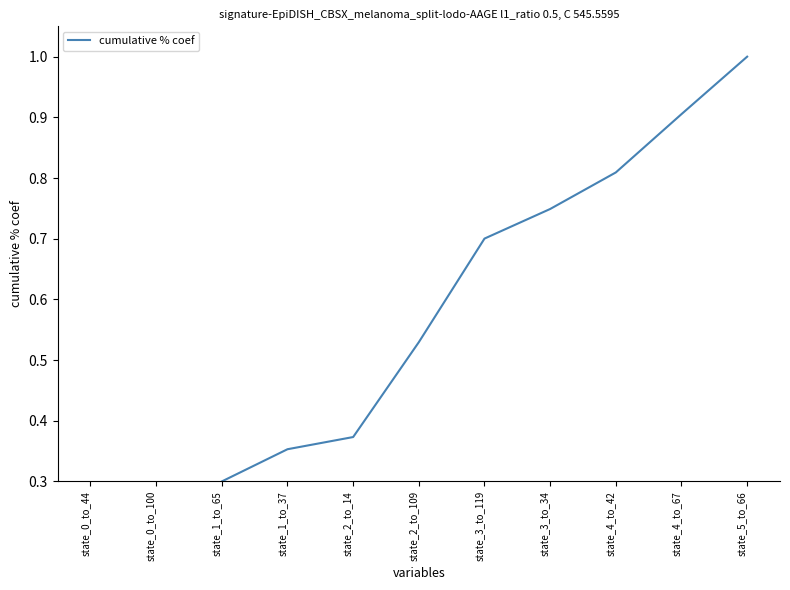

How many lines are shown in the chart?

1